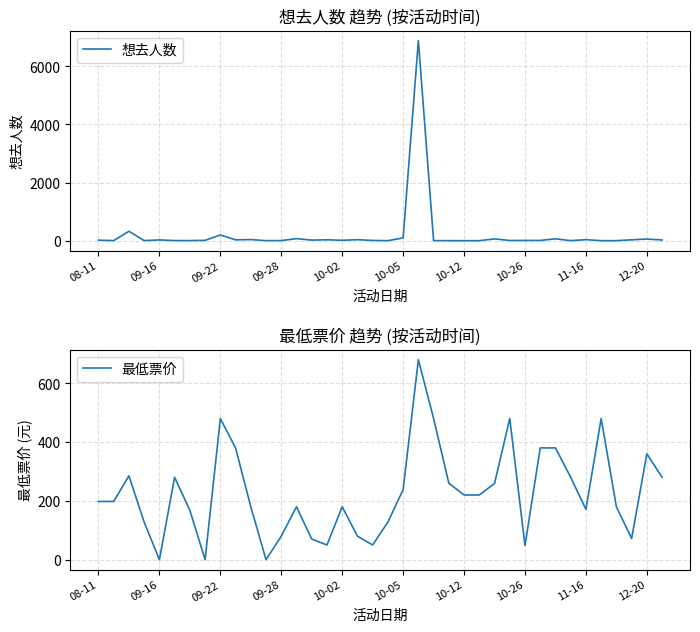

True or false: 最低票价 and 想去人数 cross at least once.

True